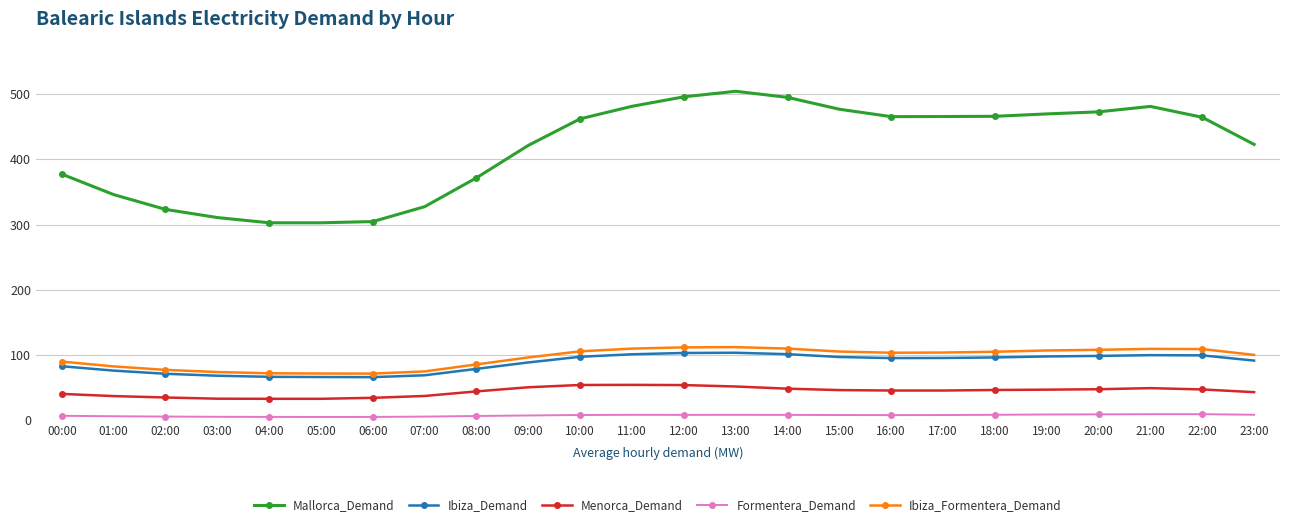

What is the maximum value for Menorca_Demand?

54.5